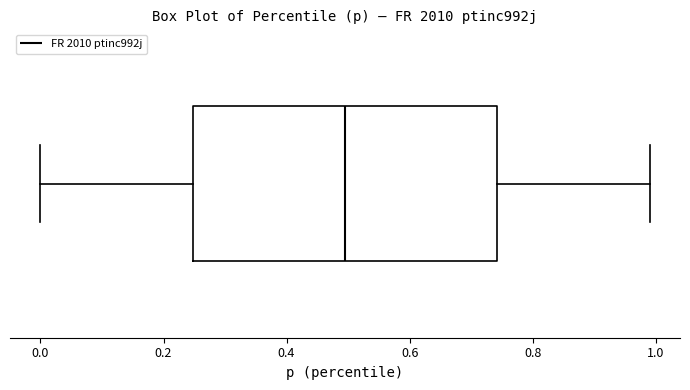

Read this box plot against the x-axis: the position of the median line, the range covered by the box, and the ends of both whiskers. The values are not printed on the chart, so give them approximately, as read against the axis.

median 0.50, box 0.24 to 0.74, whiskers 0.00 to 1.00